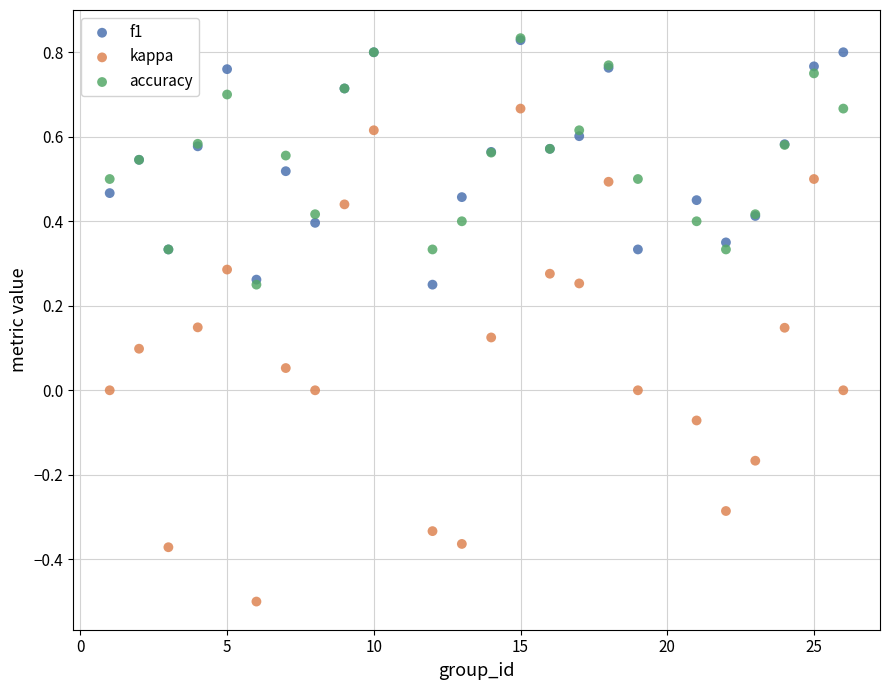

What are all the series names shown in the legend?

f1, kappa, accuracy